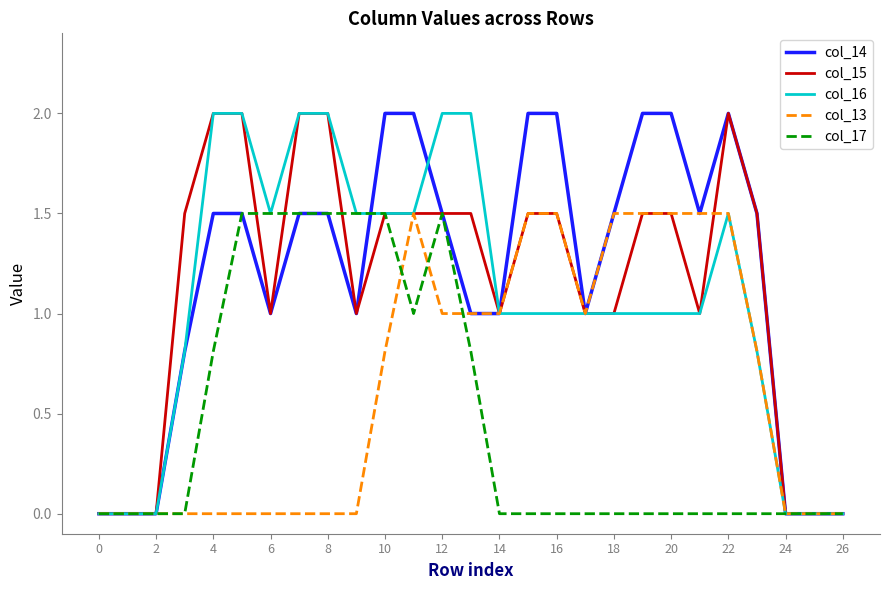

What is the maximum value for col_14?

2.0